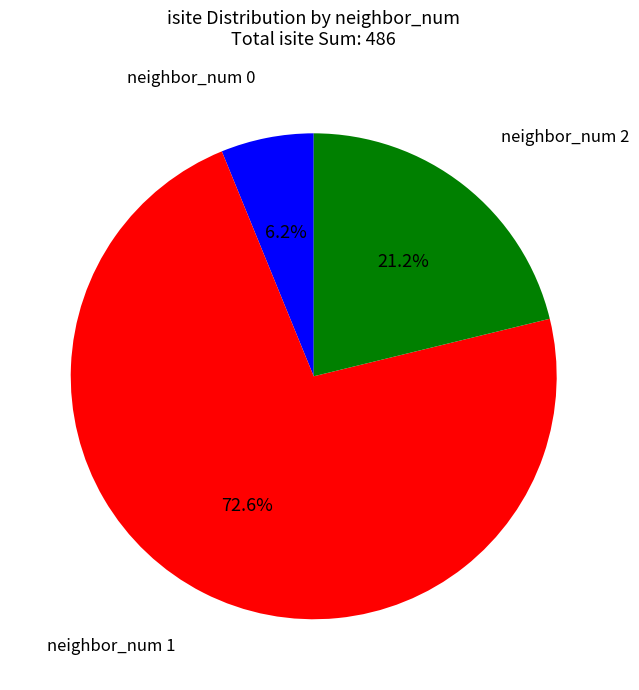

How many slices are in this pie chart?

3